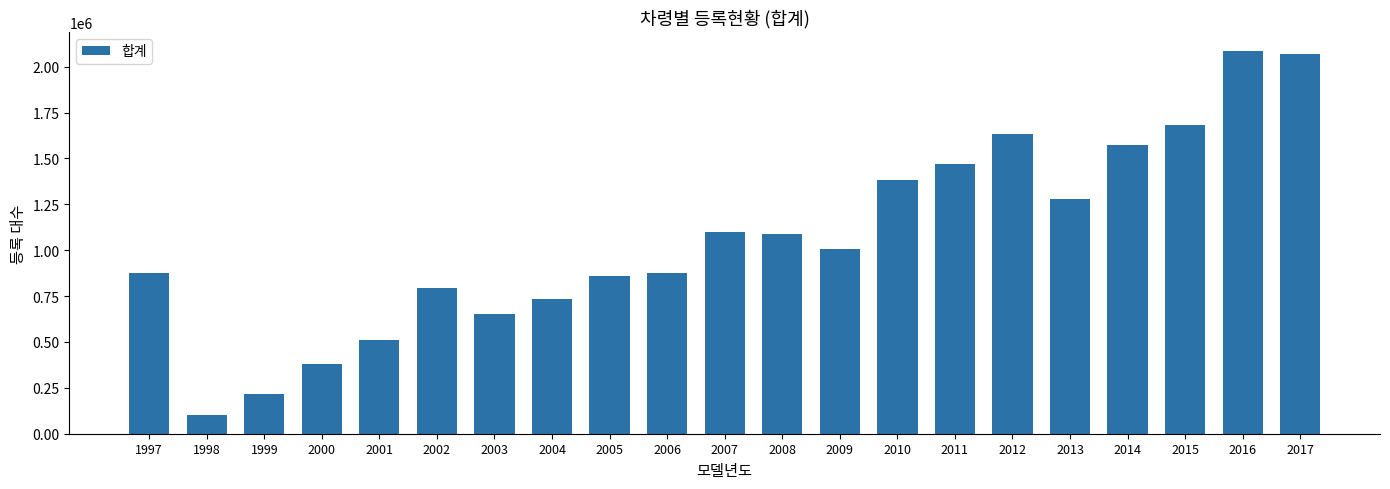

Does the chart contain stacked bars?

No